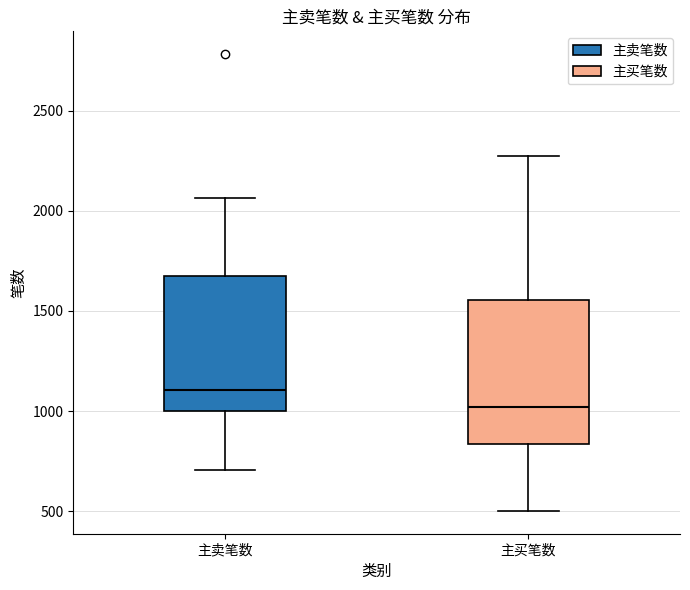

Reading left to right, transcribe this box plot: for each box, give where its median line is, the range the box spans, and where its two whiskers end, as read against the y-axis. The values are not printed on the chart, so give them approximately, as read against the axis.

主卖笔数: median 1100, box 1000 to 1700, whiskers 700 to 2050
主买笔数: median 1000, box 850 to 1550, whiskers 500 to 2250